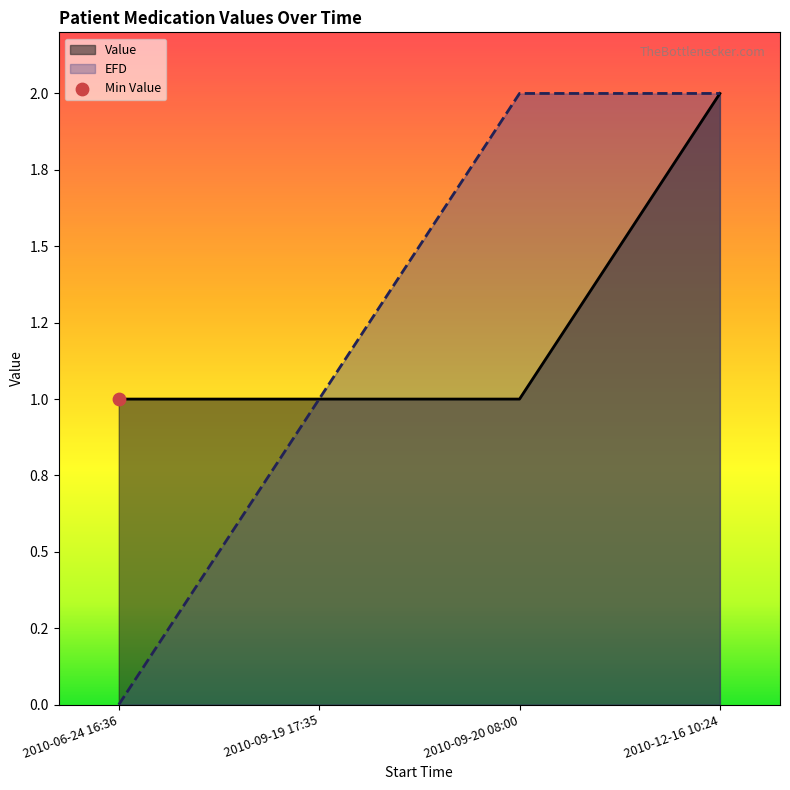

Which series reaches the minimum Y coordinate?

EFD